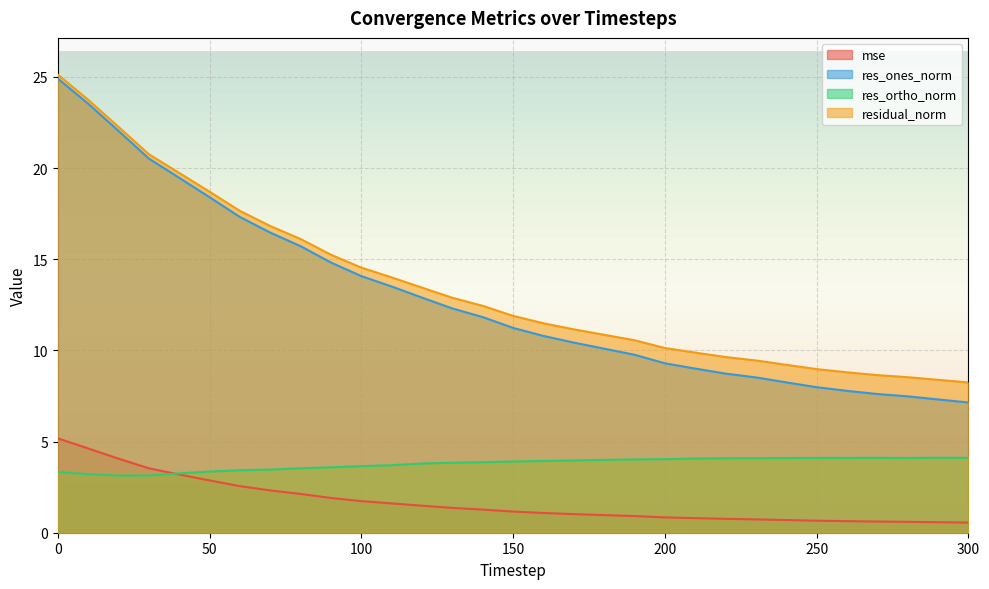

List the series in order of their peak value, lowest first.

res_ortho_norm, mse, res_ones_norm, residual_norm